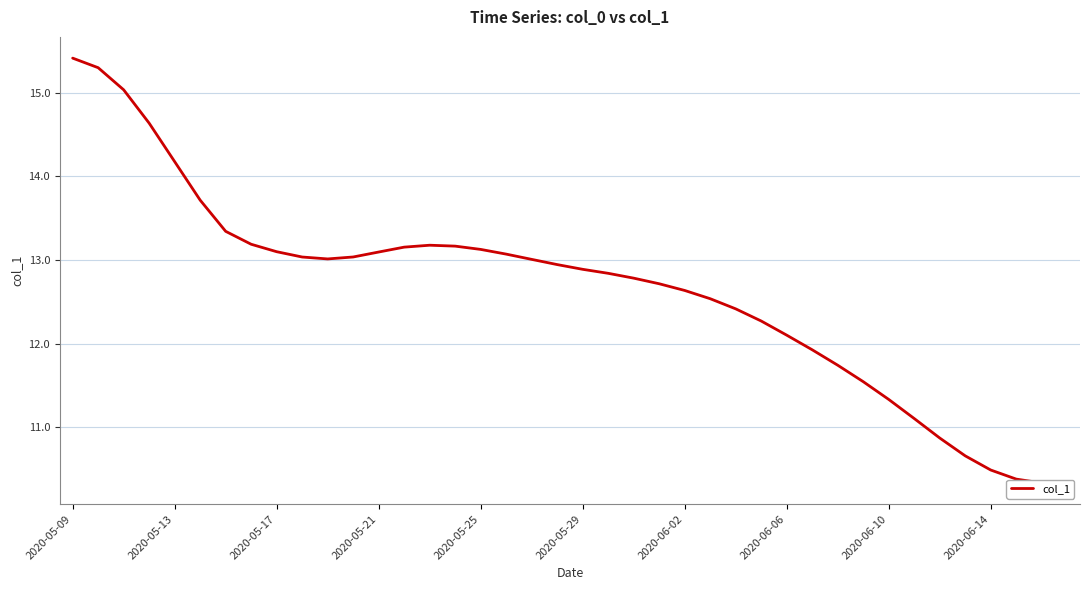

True or false: the data shows 7.7 at 2020-05-21.

False